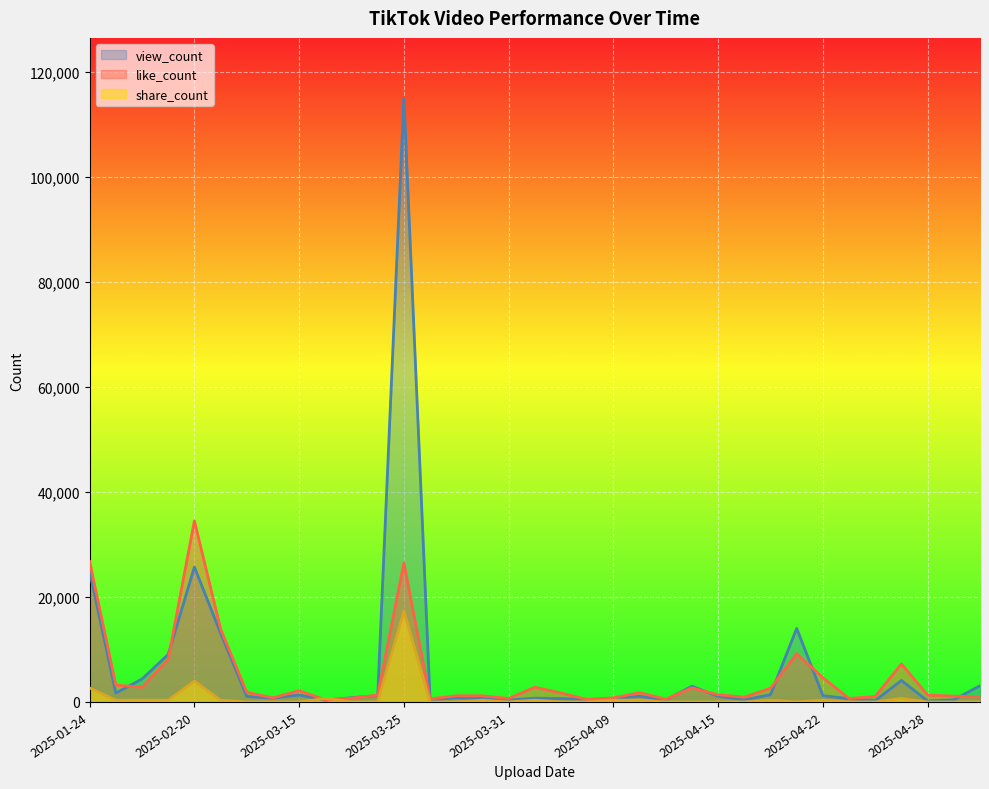

What is the highest value of the share_count series?

17250.0